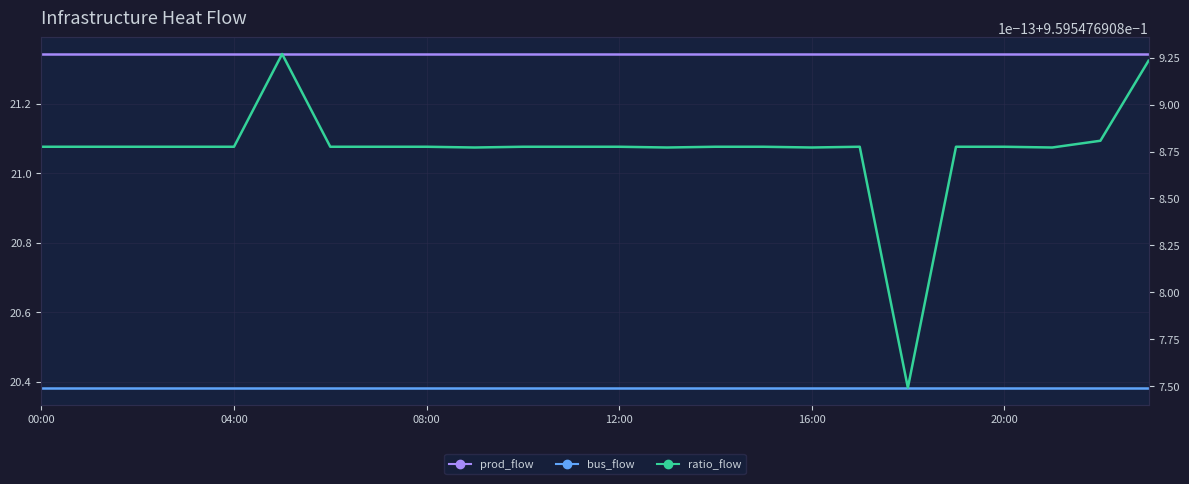

What is the total value across all series at 6?

42.7